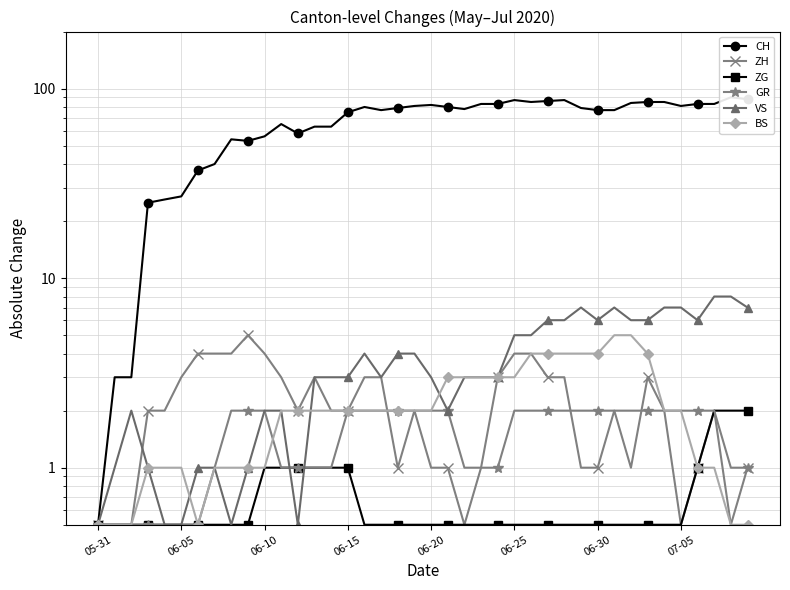

At how many categories does at least one series exceed 55?

30